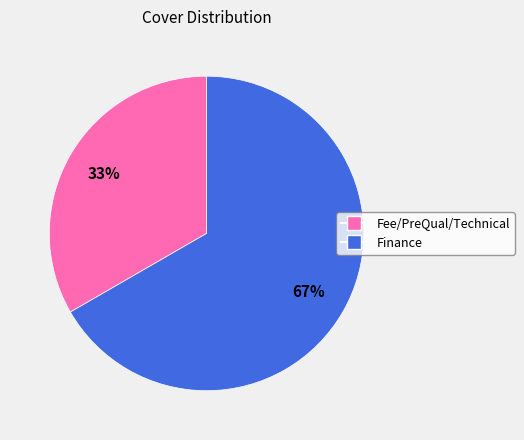

To the nearest percent, what is the combined percentage of Fee/PreQual/Technical and Finance?

100%